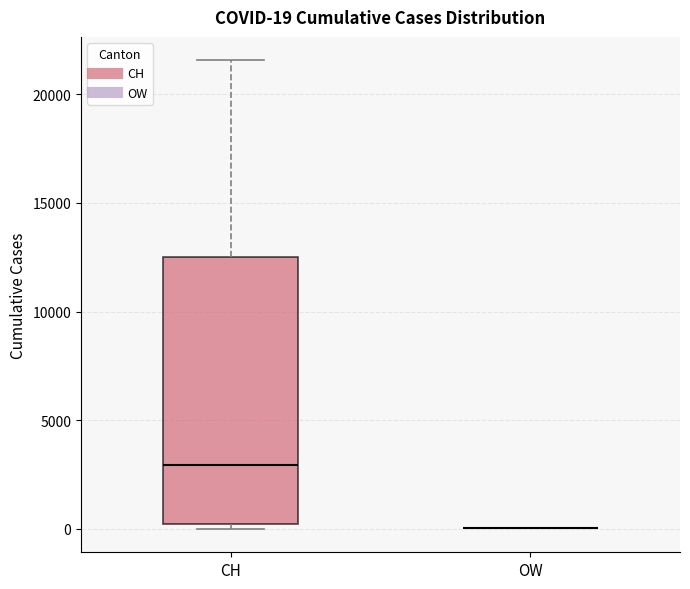

Comparing the boxes themselves (not the whiskers), which one is the tallest?

CH